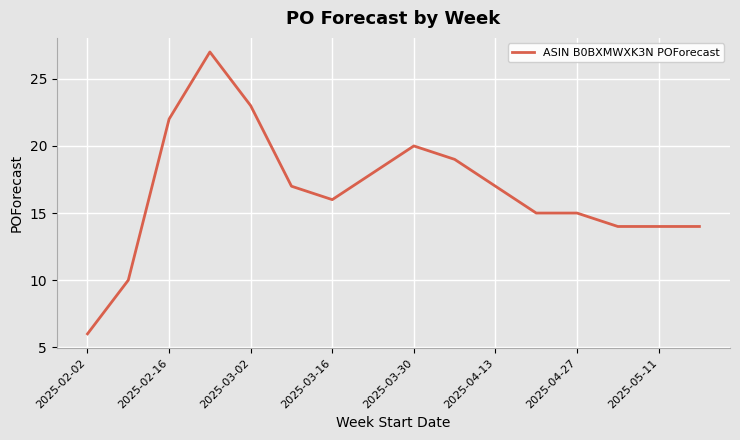

What is the difference between the maximum and minimum values?

21